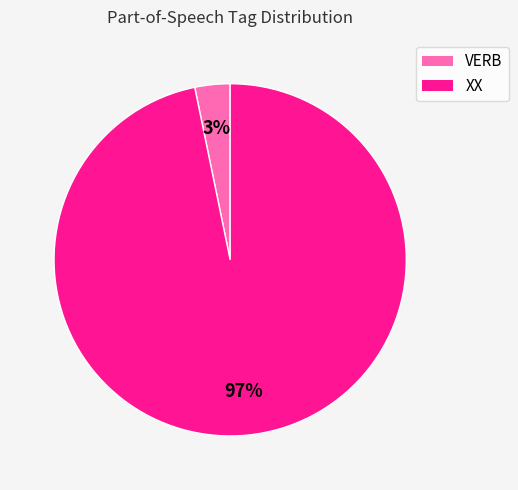

What percentage is the XX slice, to the nearest percent?

97%